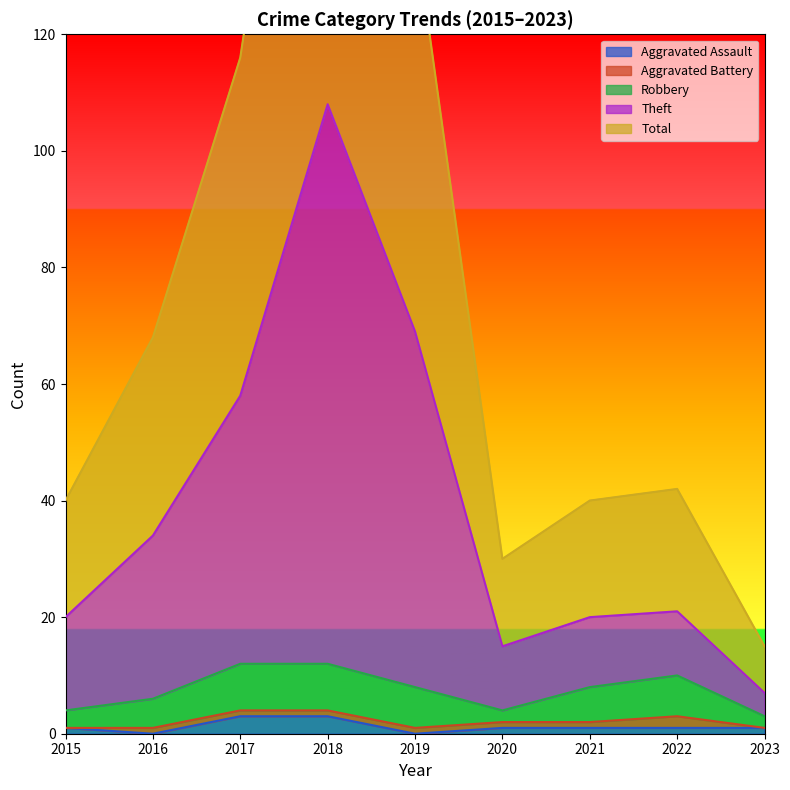

How many interior local peaks does the Theft series have?

2